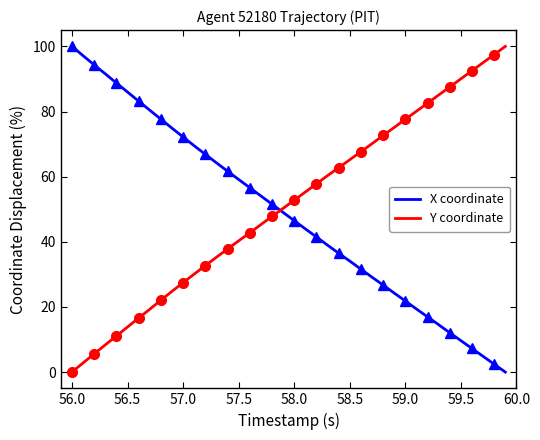

Is it true that Y coordinate equals 71.9 at 57.5?

False